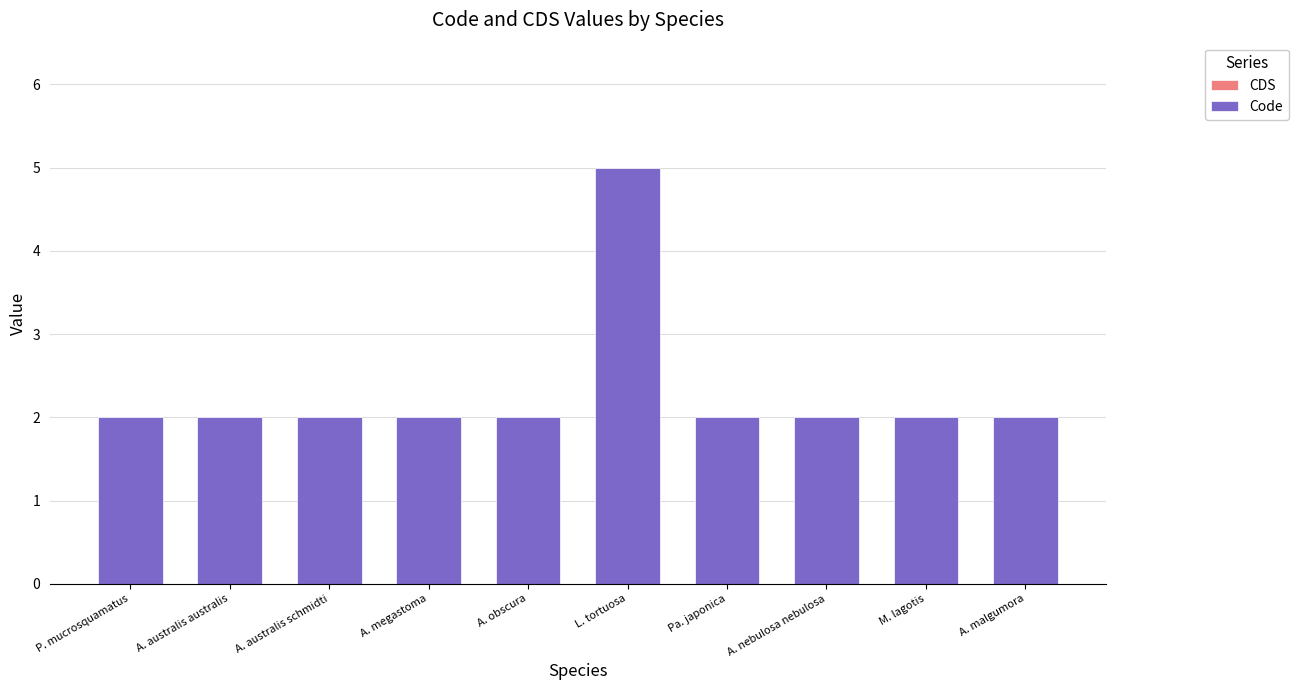

Reading left to right, what are all the values shown in this chart?

P. mucrosquamatus=2	A. australis australis=2	A. australis schmidti=2	A. megastoma=2	A. obscura=2	L. tortuosa=5	Pa. japonica=2	A. nebulosa nebulosa=2	M. lagotis=2	A. malgumora=2